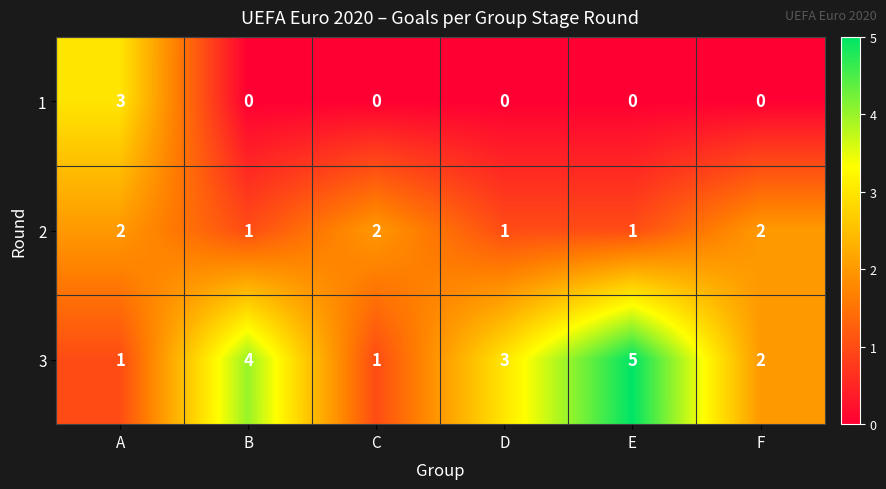

What is the difference between the highest and lowest values at F?

2